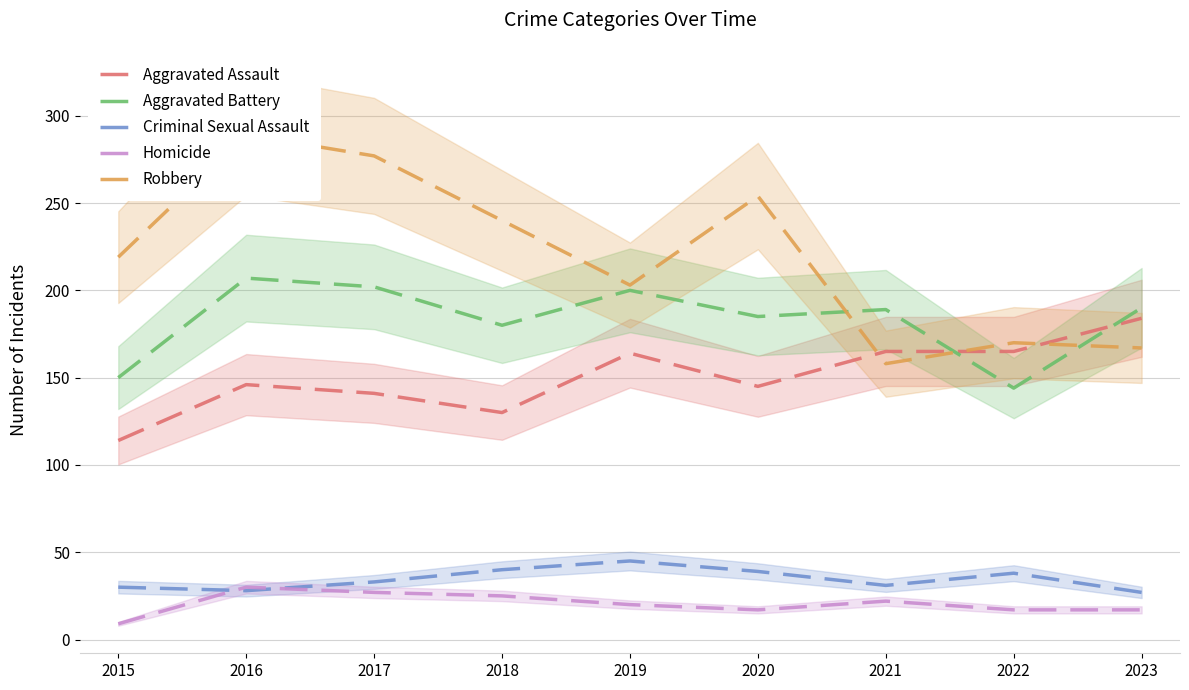

What are all the series names shown in the legend?

Aggravated Assault, Aggravated Battery, Criminal Sexual Assault, Homicide, Robbery